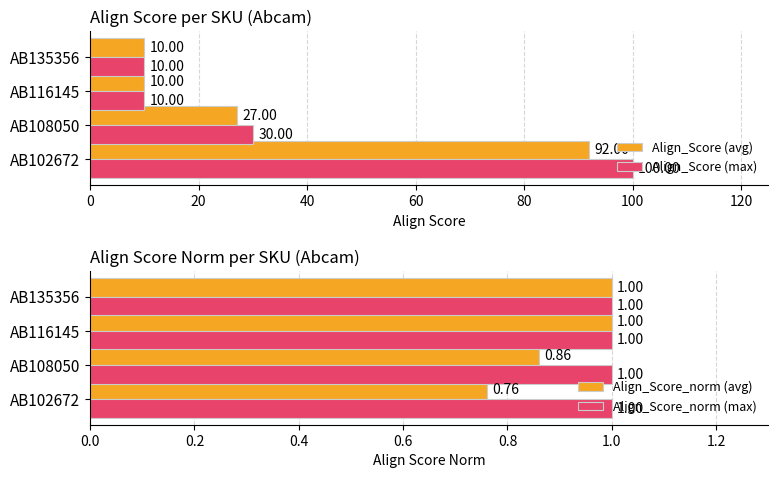

What is the difference between the maximum and minimum values in the Align_Score (max) series?

90